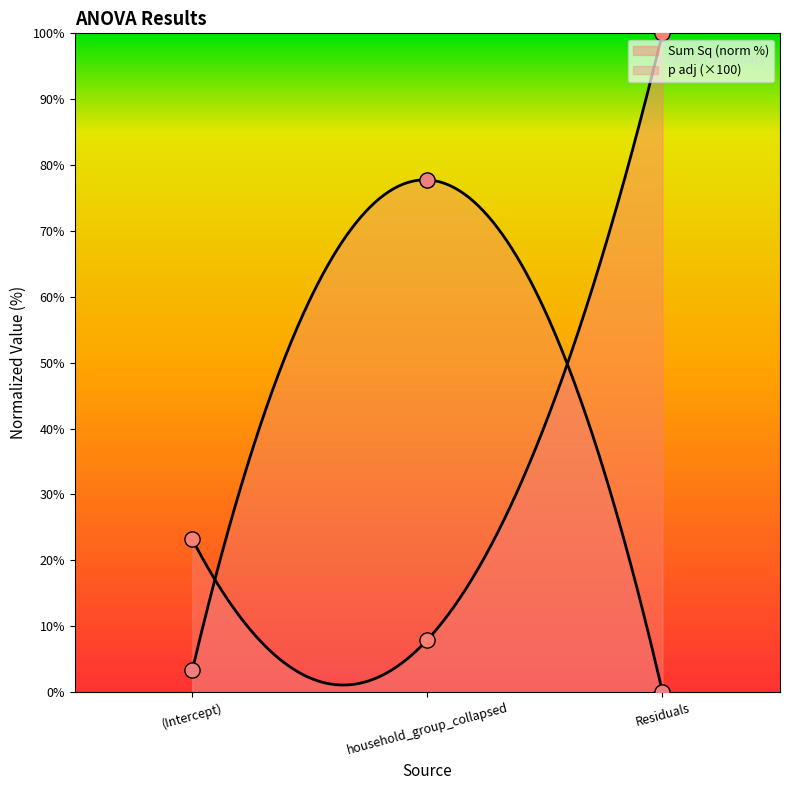

Which series contains the lowest Y value?

p adj